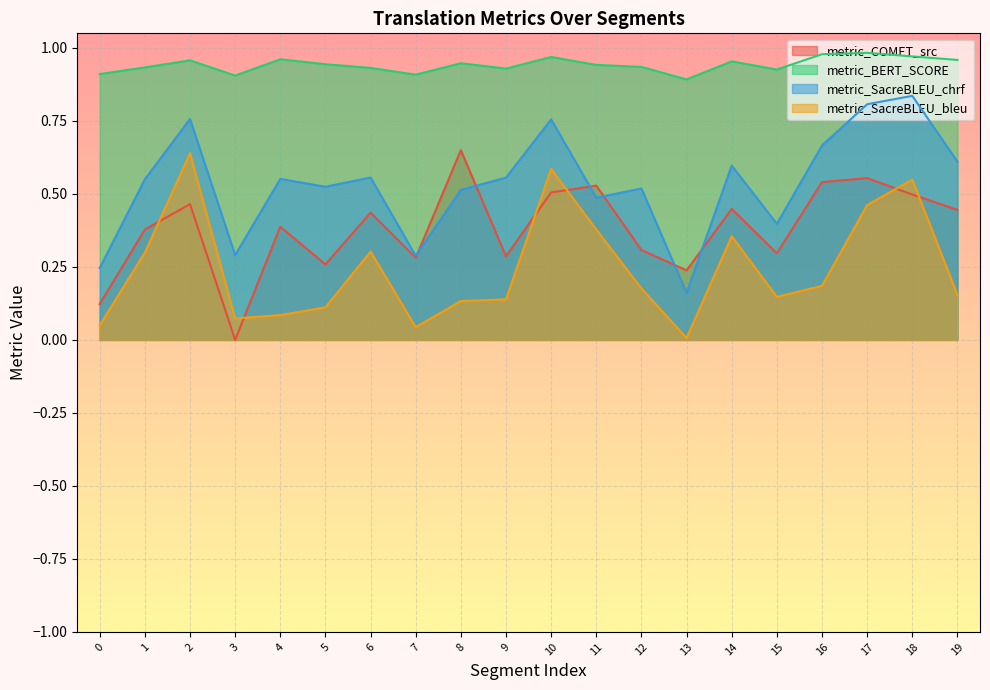

What is the sum of all metric_COMET_src values?

7.6